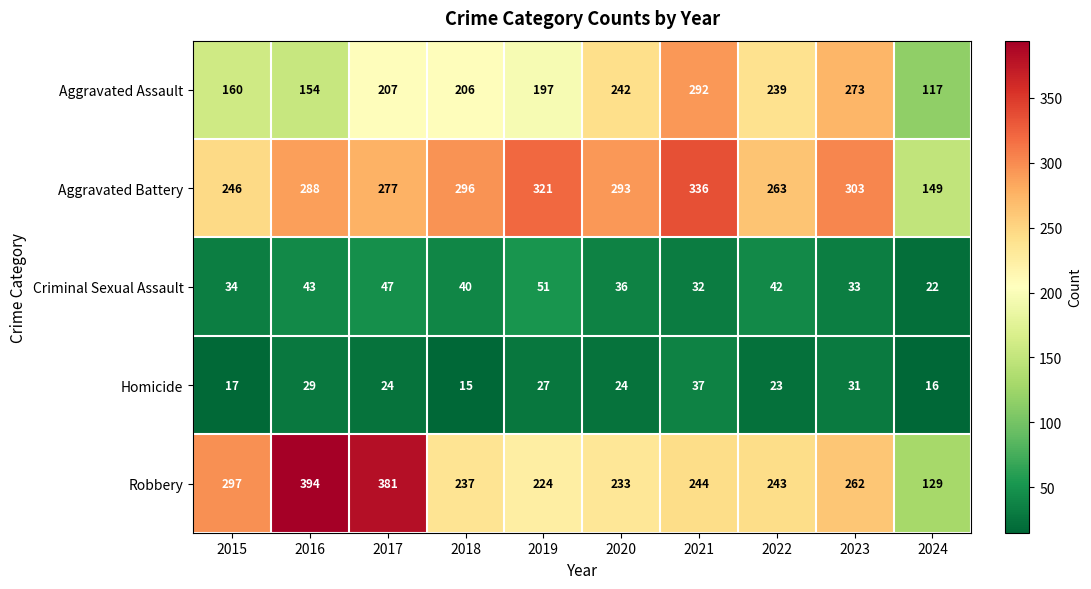

What is the average value of the Aggravated Assault series?

209